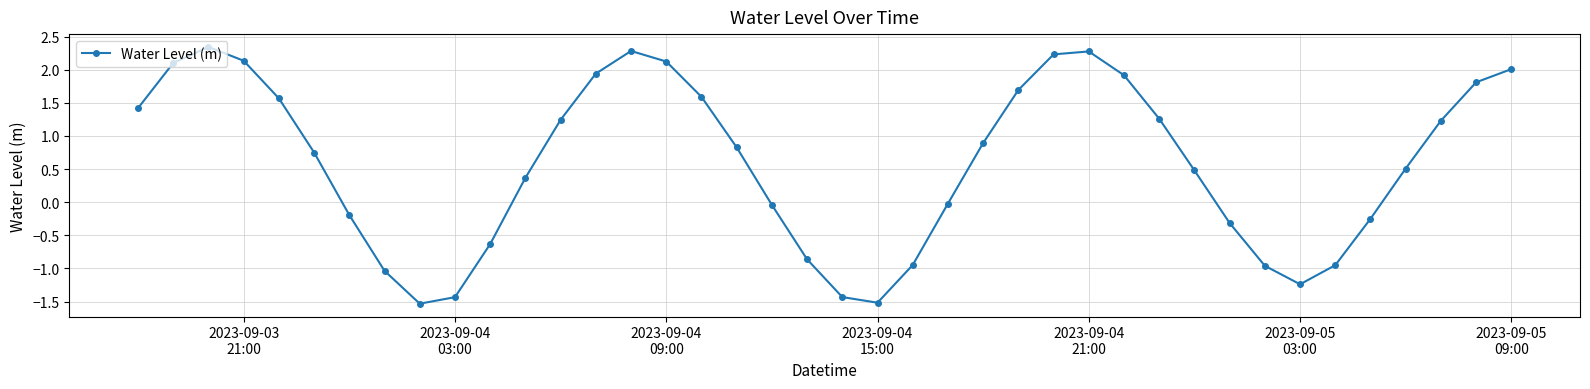

How many distinct data groups are displayed?

1